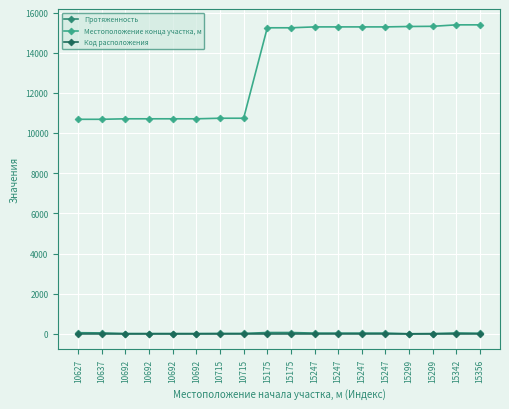

Does the chart display data point markers on the line(s)?

Yes